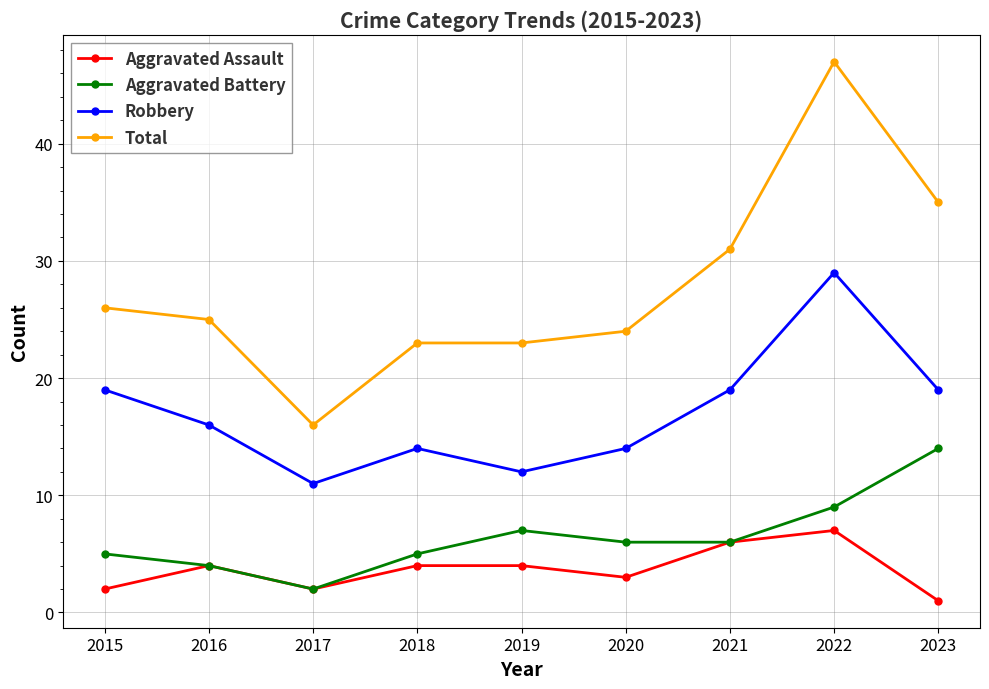

What is the sum of all Robbery values?

153